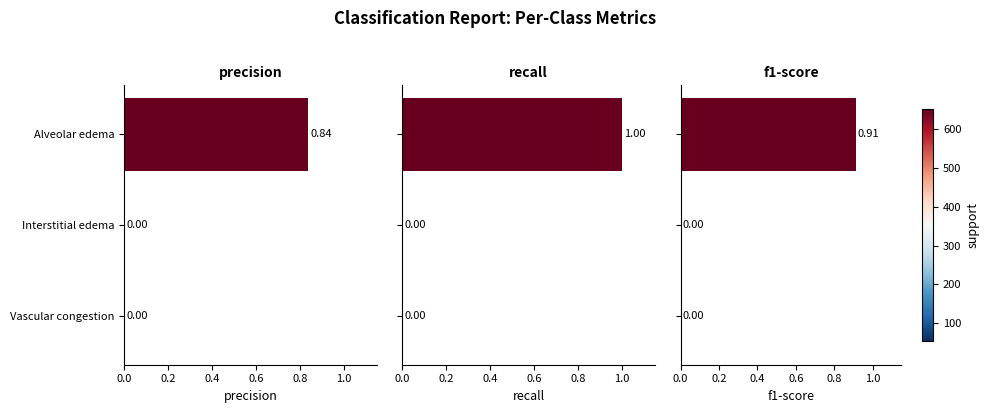

How many recall values are between 0 and 1?

3